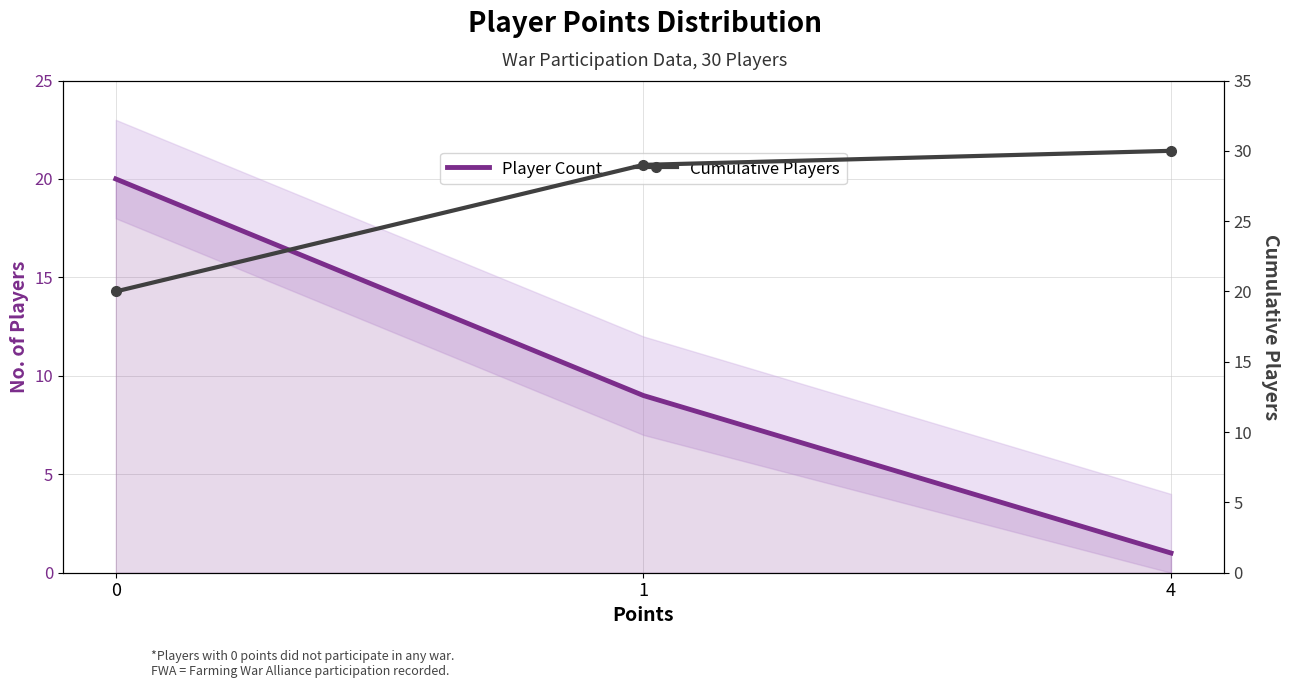

What is the smallest value displayed?

1